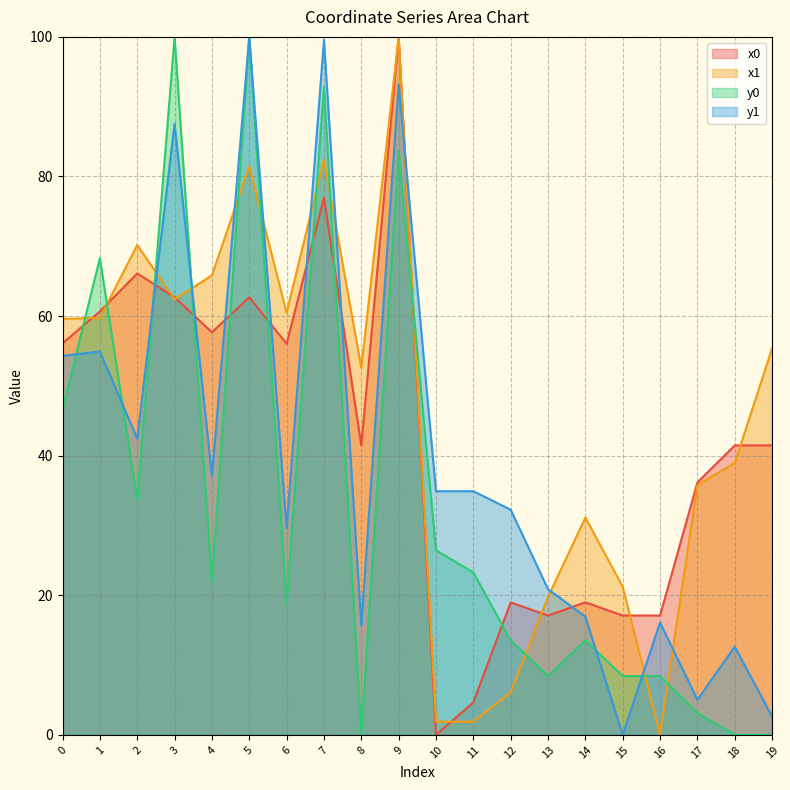

Rank the series by their average value, from highest to lowest.

x1, x0, y1, y0